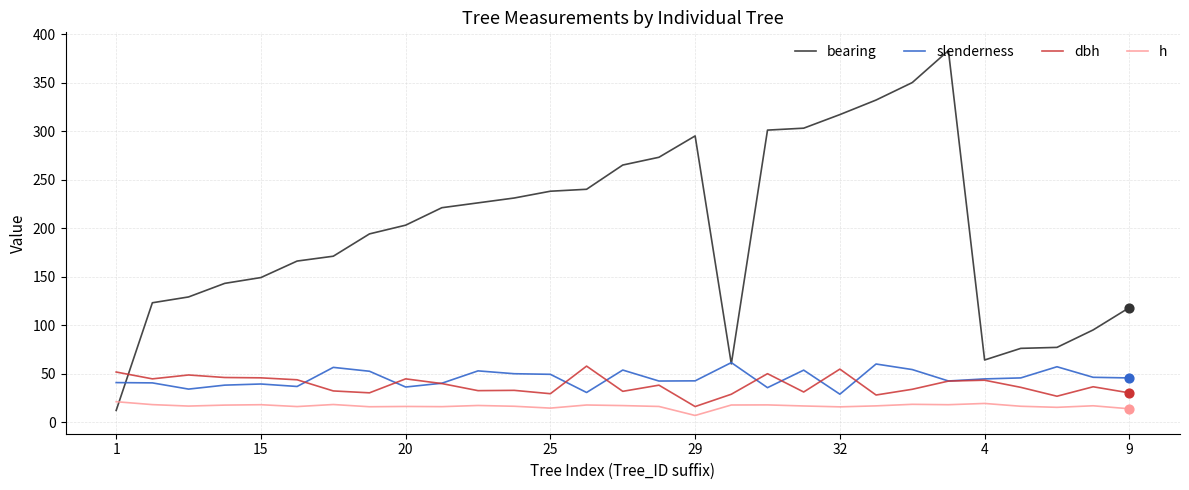

What are all the series names shown in the legend?

bearing, slenderness, dbh, h